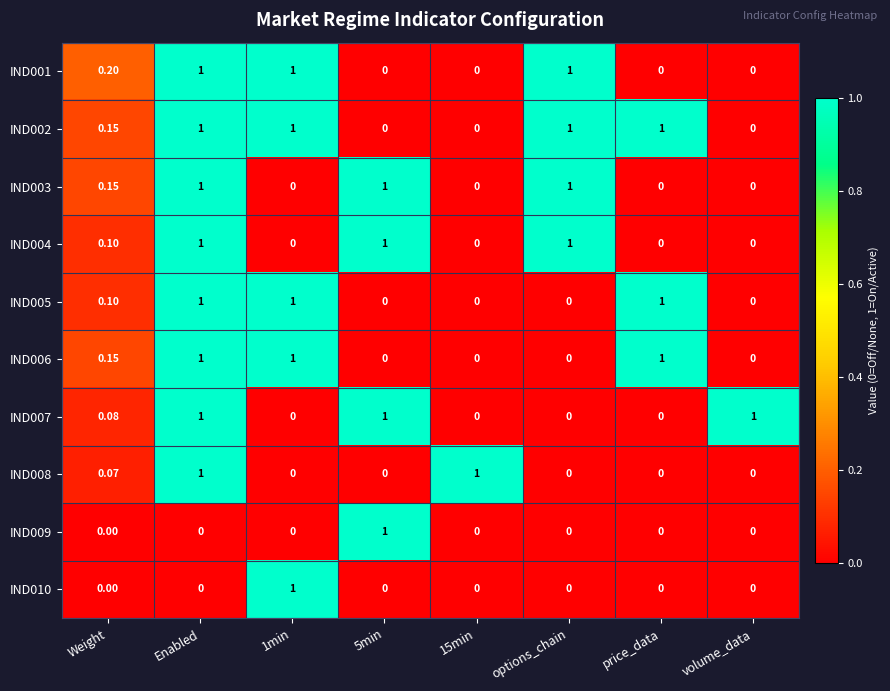

At which category is the sum across all series the highest?

Enabled